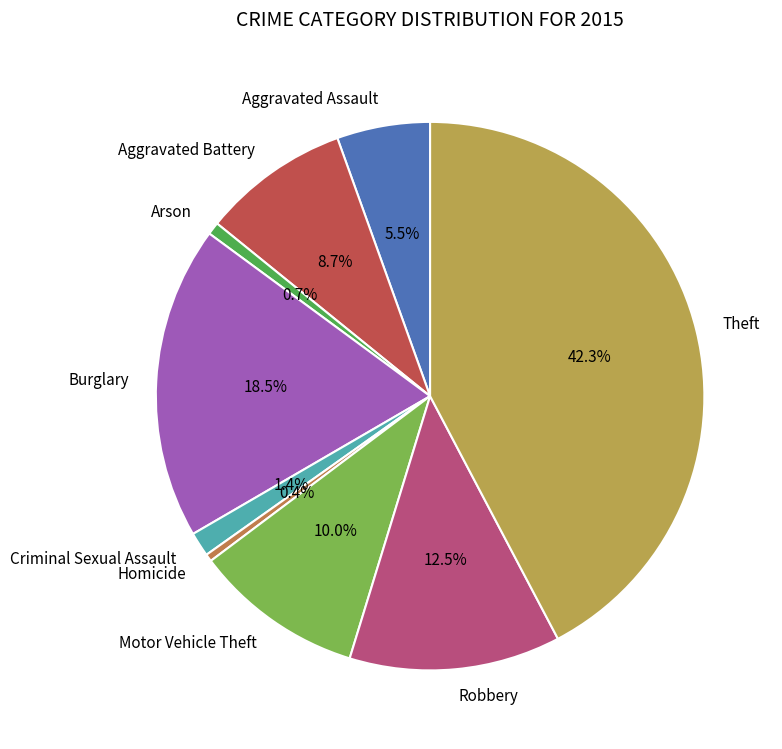

Count the number of slices in the pie.

9